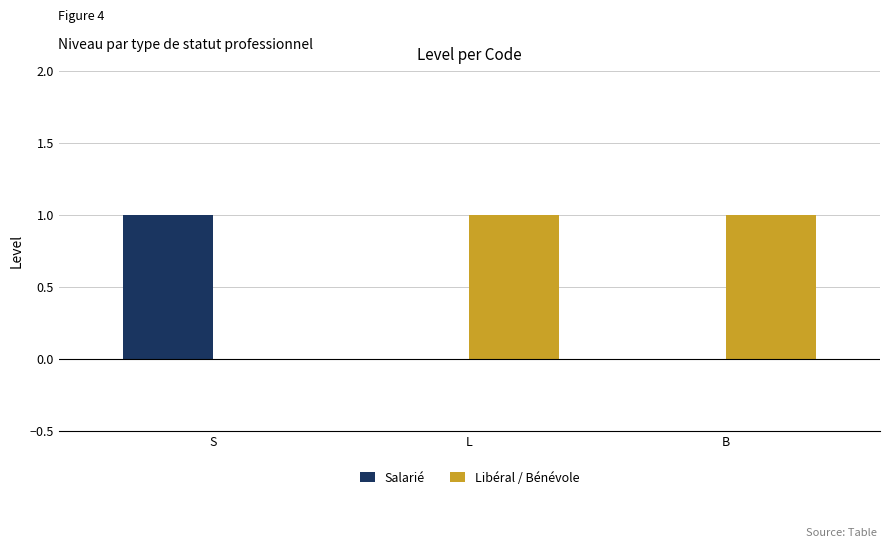

What are all the series names shown in the legend?

Salarié, Libéral / Bénévole